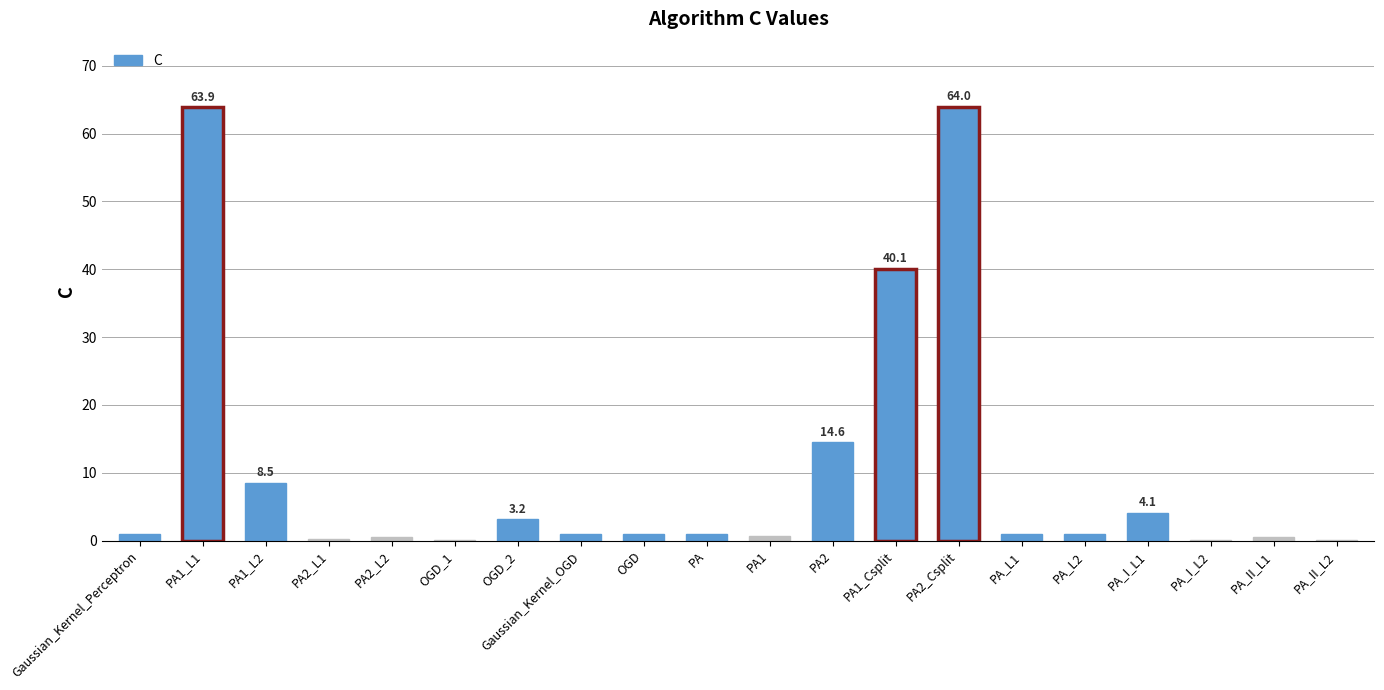

What is the sum of all values?

206.6